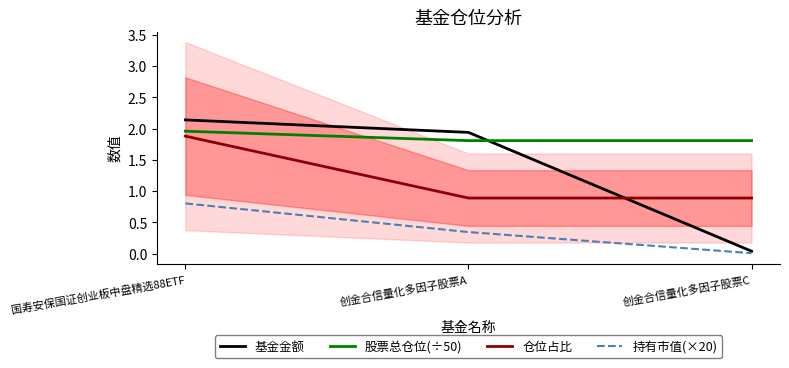

Which has a higher value, 创金合信量化多因子股票C or 创金合信量化多因子股票A?

创金合信量化多因子股票A